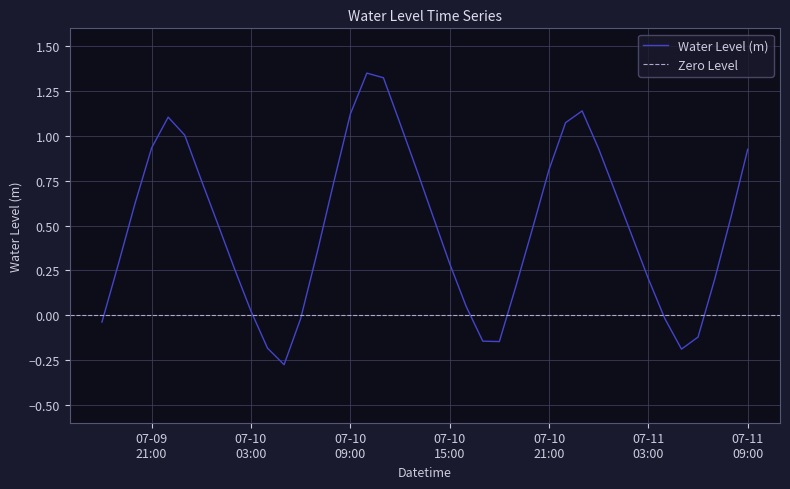

At which category does the data reach its first local peak?

2024-07-09 22:00:00